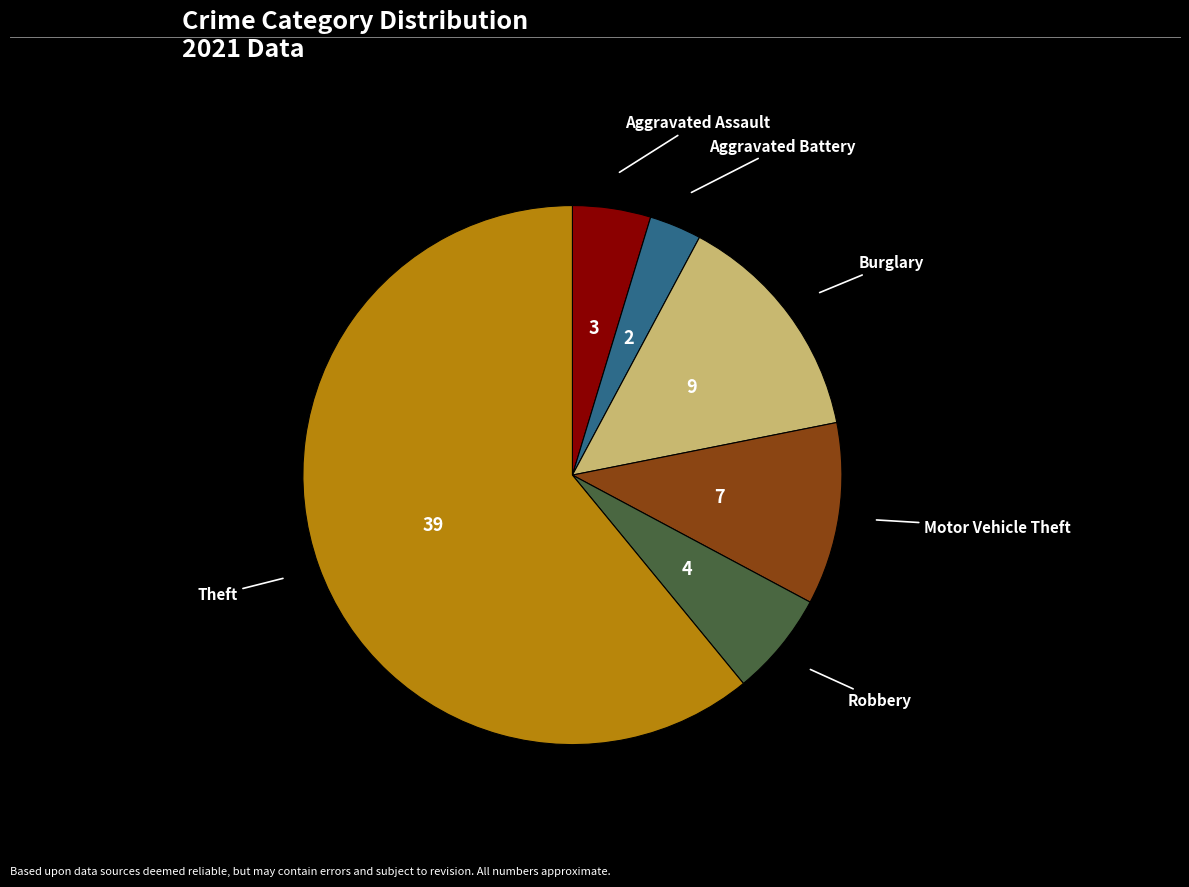

Is it true that Burglary is 14% of the pie?

True